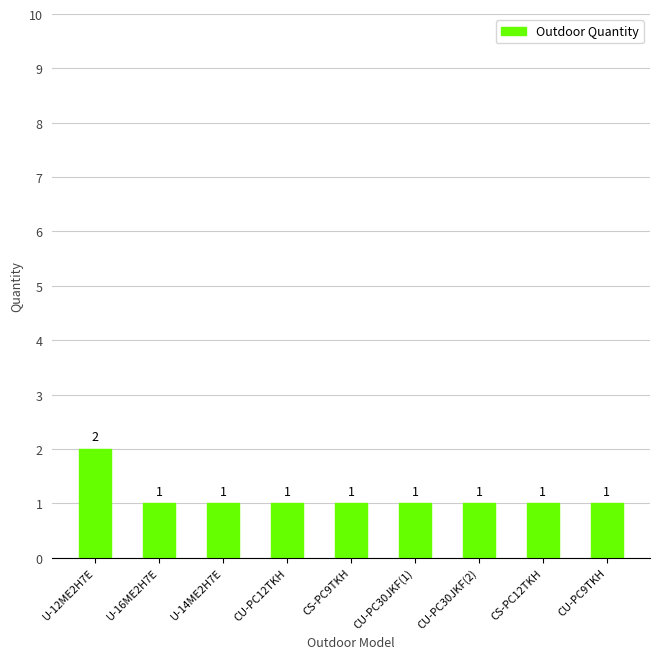

What is the greatest value displayed?

2